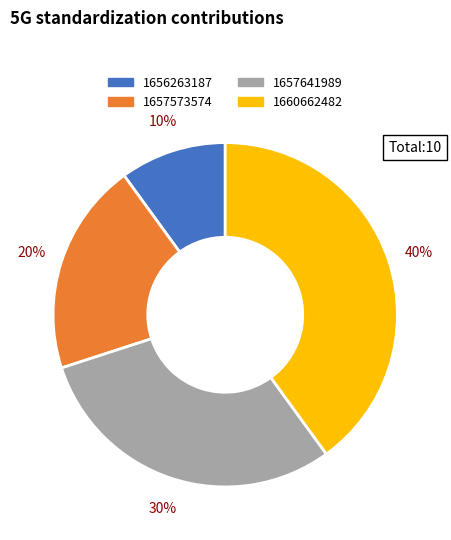

How many segments does this pie chart have?

4